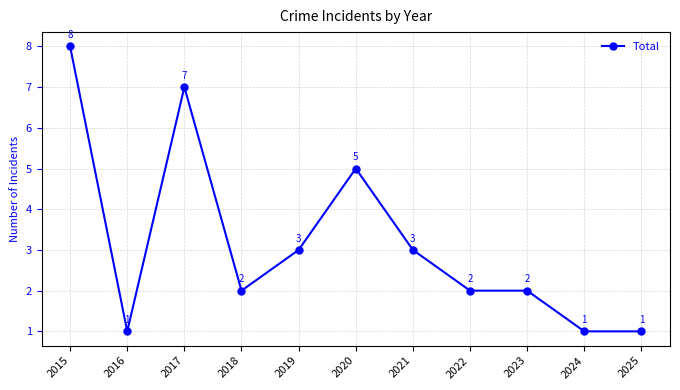

True or false: the data has more than 1 interior local peaks.

True